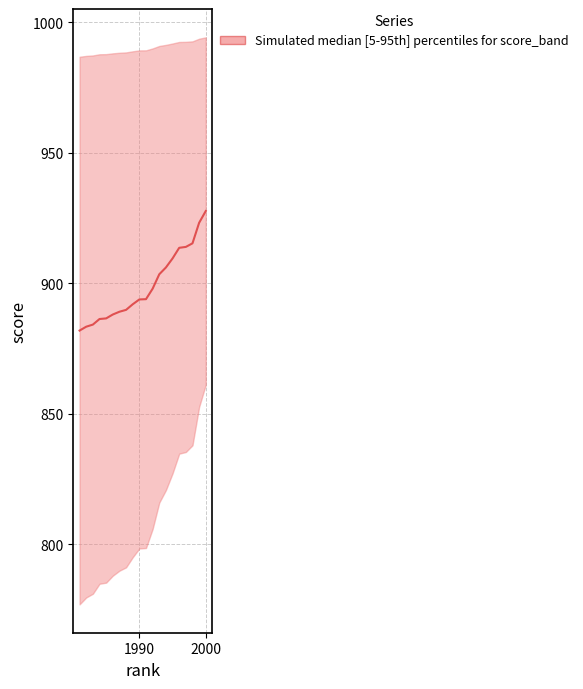

How many categories are shown in the chart?

20